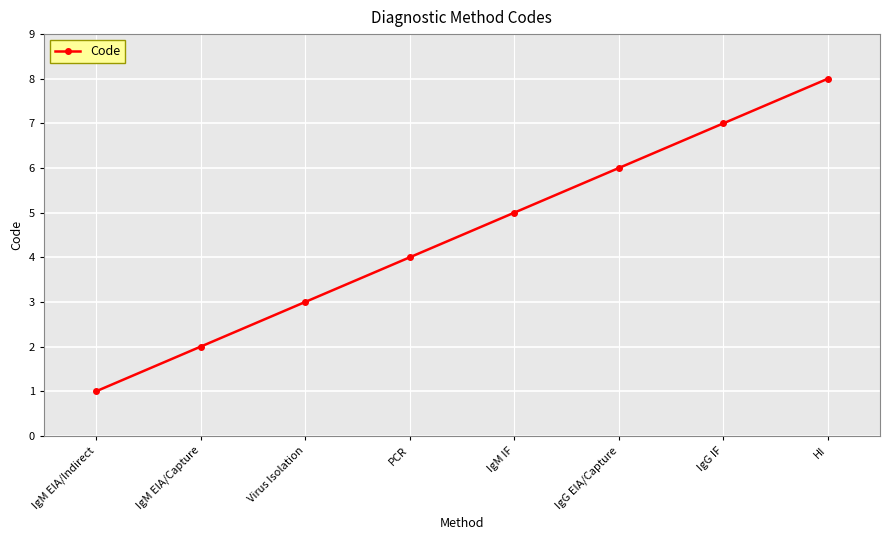

Reading left to right, list all the values displayed in this chart.

IgM EIA/Indirect=1	IgM EIA/Capture=2	Virus Isolation=3	PCR=4	IgM IF=5	IgG EIA/Capture=6	IgG IF=7	HI=8